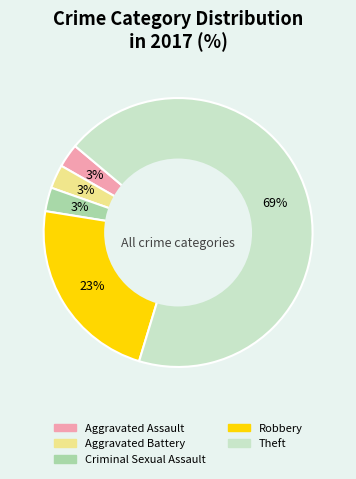

Does any single category account for the majority?

Yes